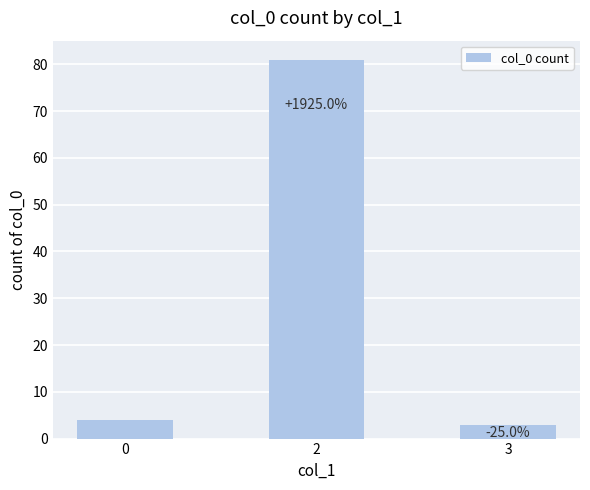

What is the difference between the values at 3 and 0?

1